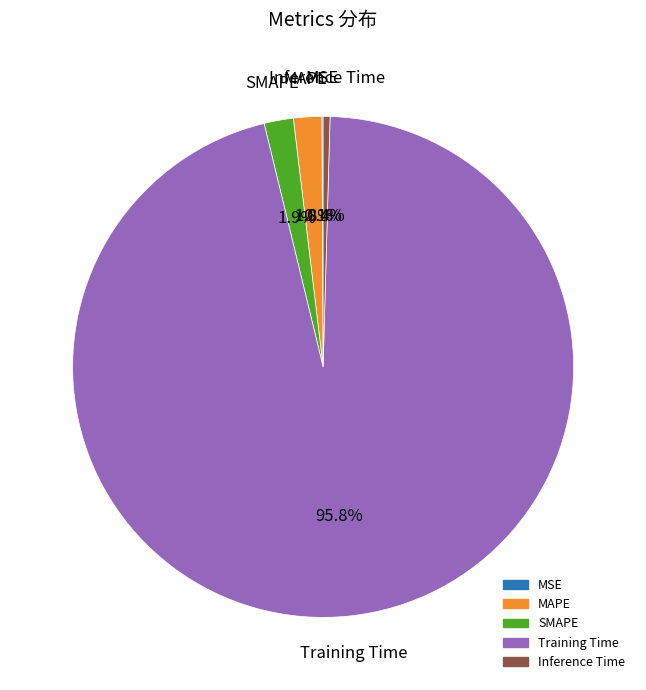

Combined, do SMAPE and MAPE account for over 50%?

No